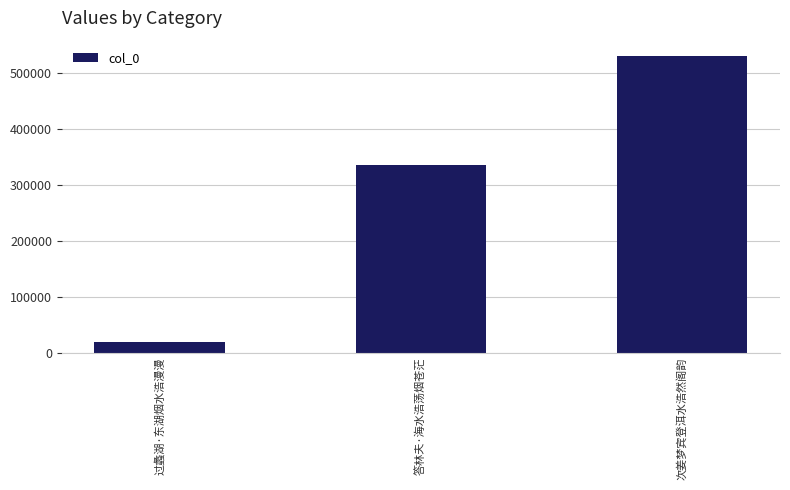

Reading left to right, transcribe all the data shown in this chart.

19963	335487	531318